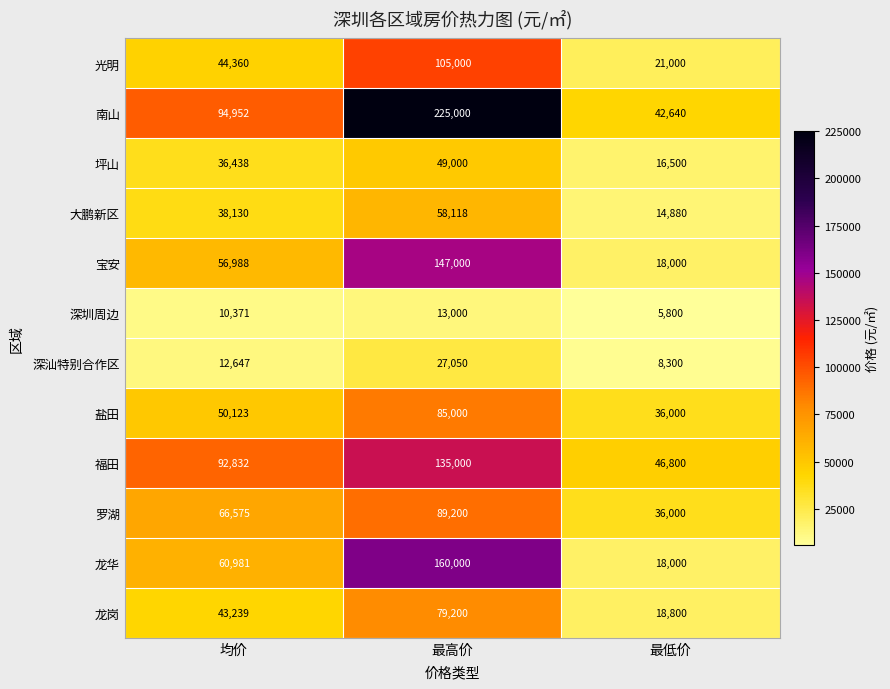

What is the difference between the highest and lowest values at 最低价?

41000